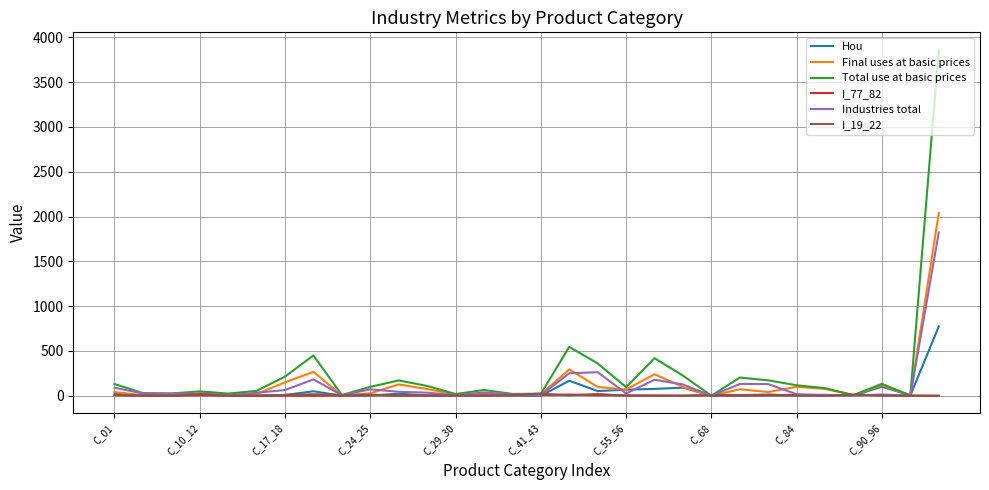

Which series has the widest spread of values?

Total use at basic prices